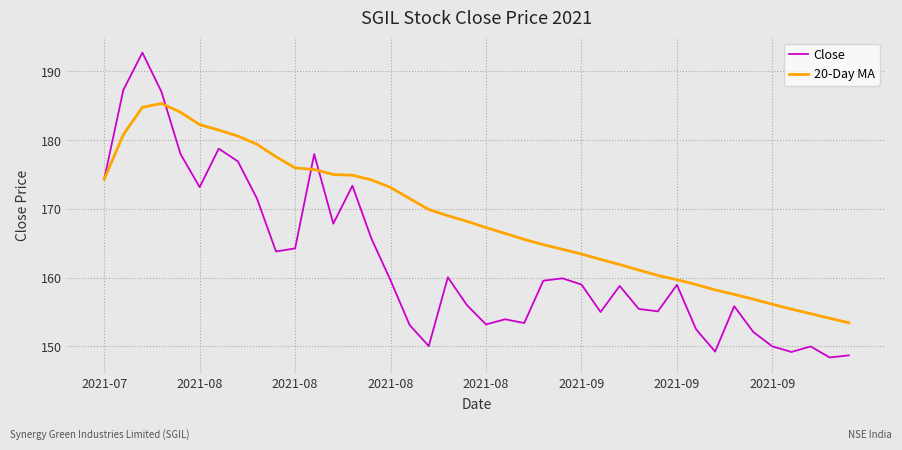

Which series has the largest range (max minus min)?

Close